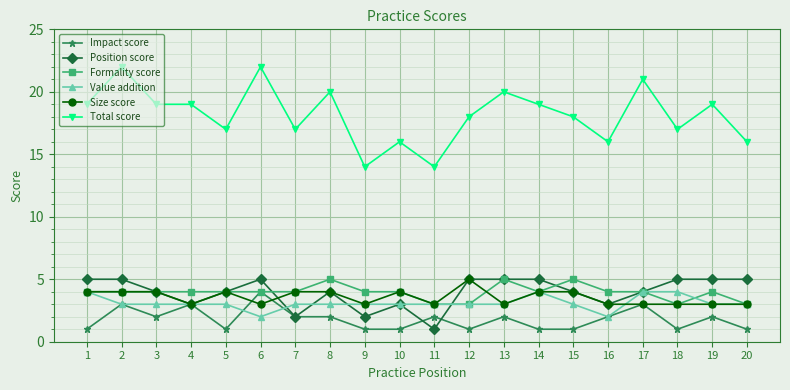

True or false: Total score and Formality score intersect in this chart.

False